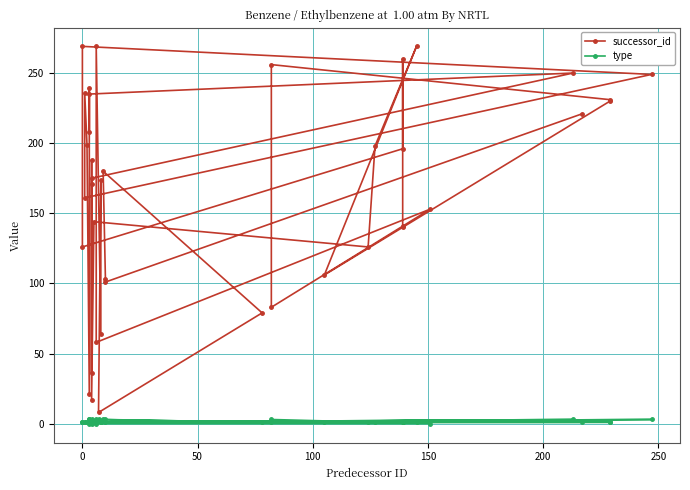

True or false: successor_id and type cross at least once.

False